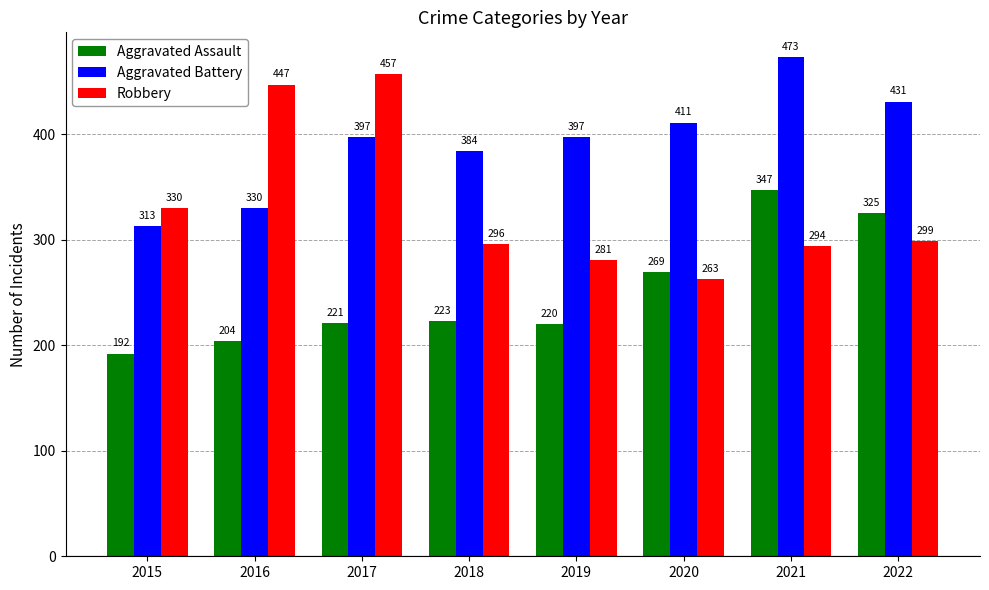

How many data points in Aggravated Assault are less than 223?

4